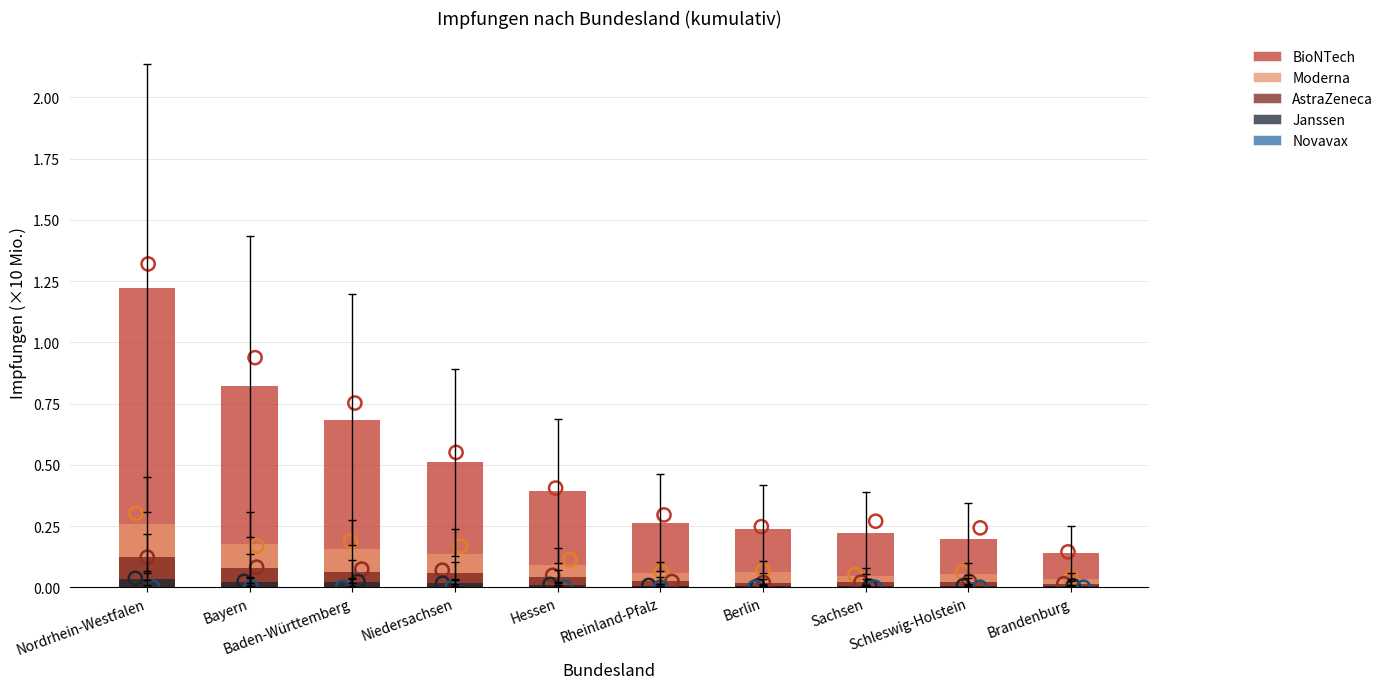

At how many categories does at least one series exceed 0?

10